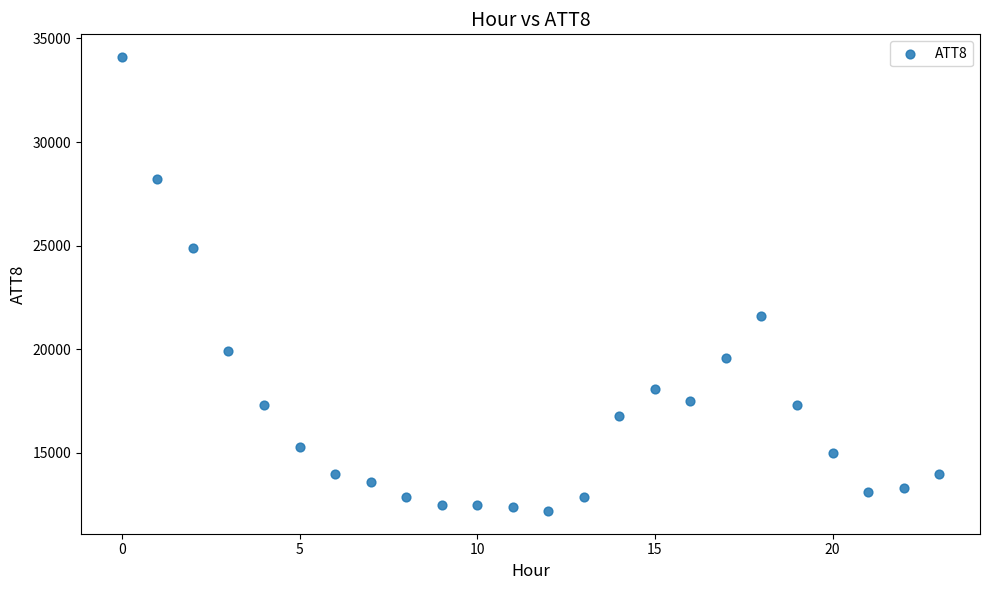

What is the range of Y values (max minus min)?

21900